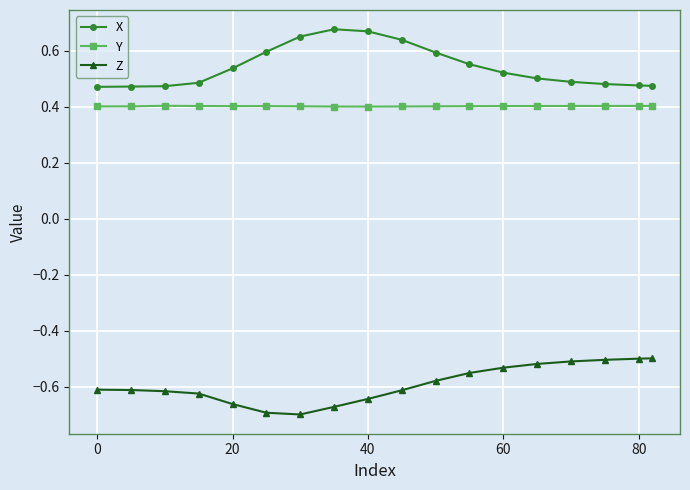

In Y, how many points are lower than both neighbors (excluding endpoints)?

2